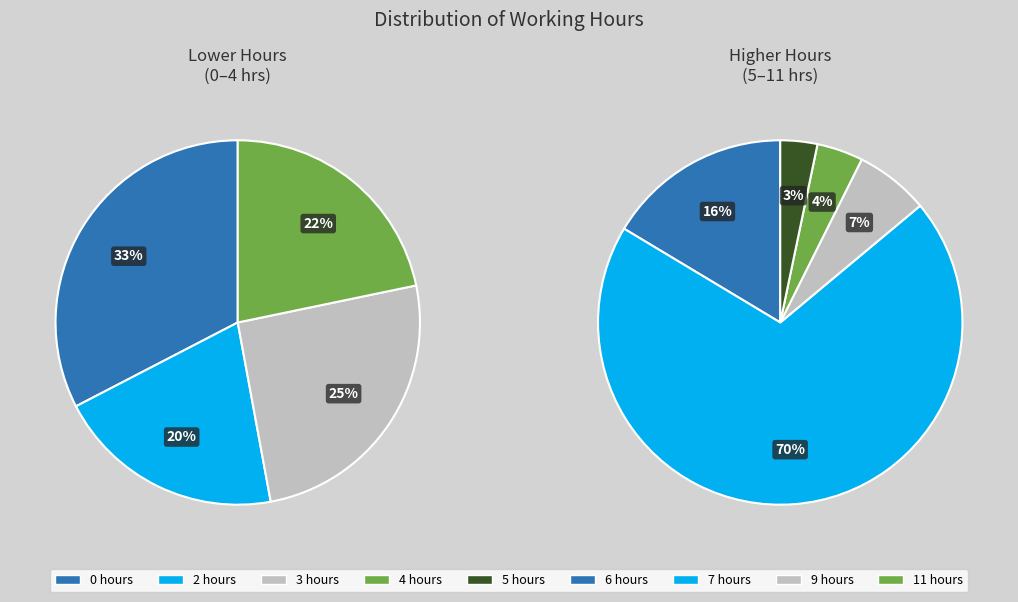

Does any single category account for the majority?

No